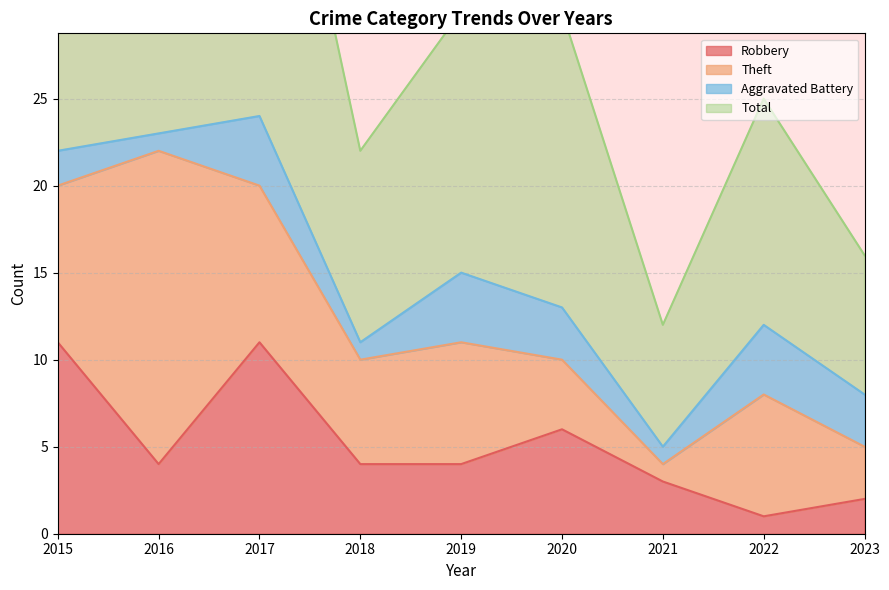

How many data points in Total are less than 30?

4